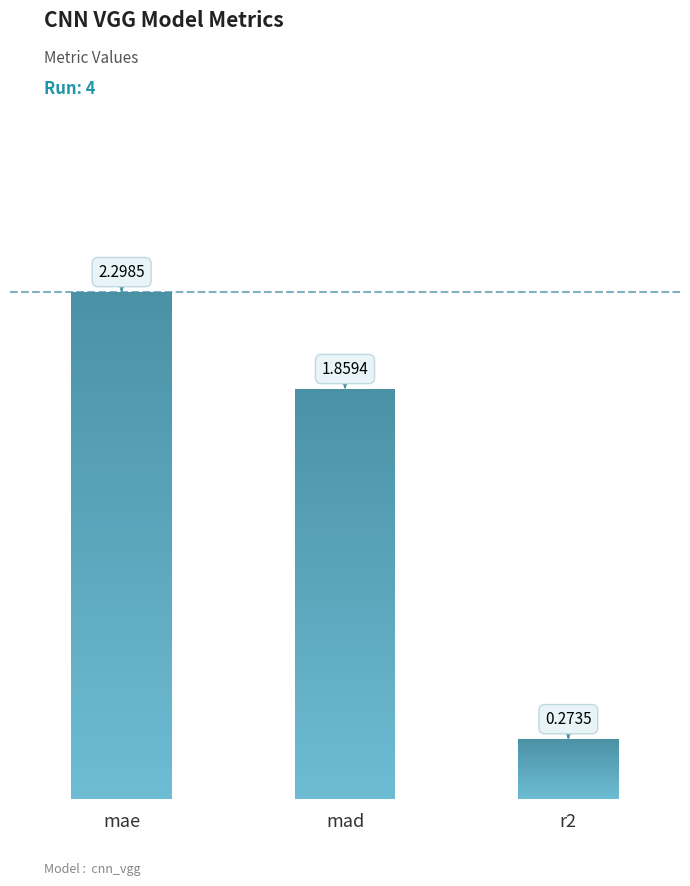

What is the ratio of the value at r2 to the value at mae?

0.1